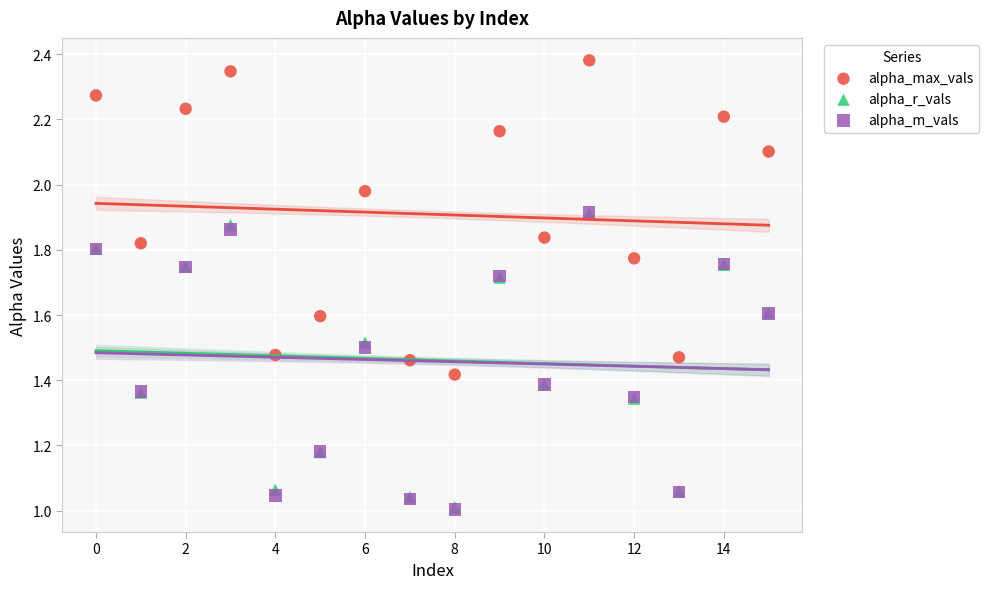

Which series contains the highest Y value?

alpha_max_vals